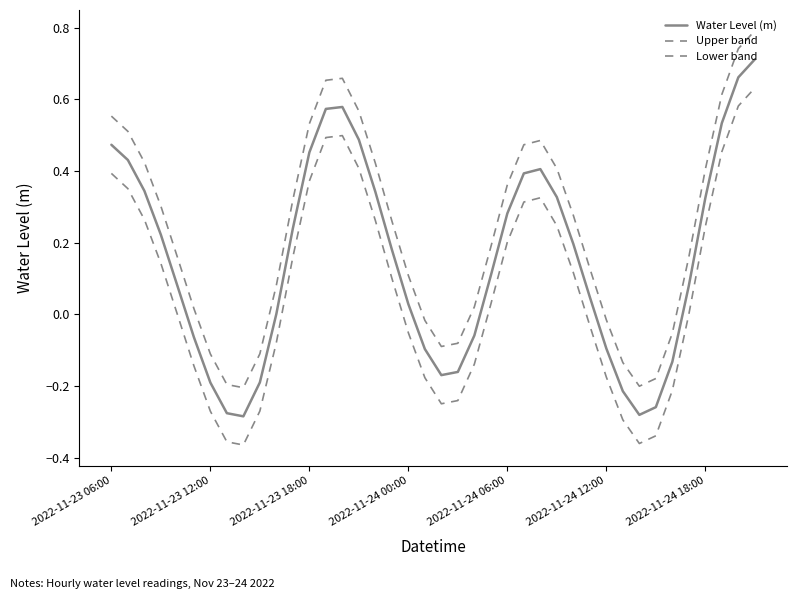

Where is the first local maximum for Lower band?

14